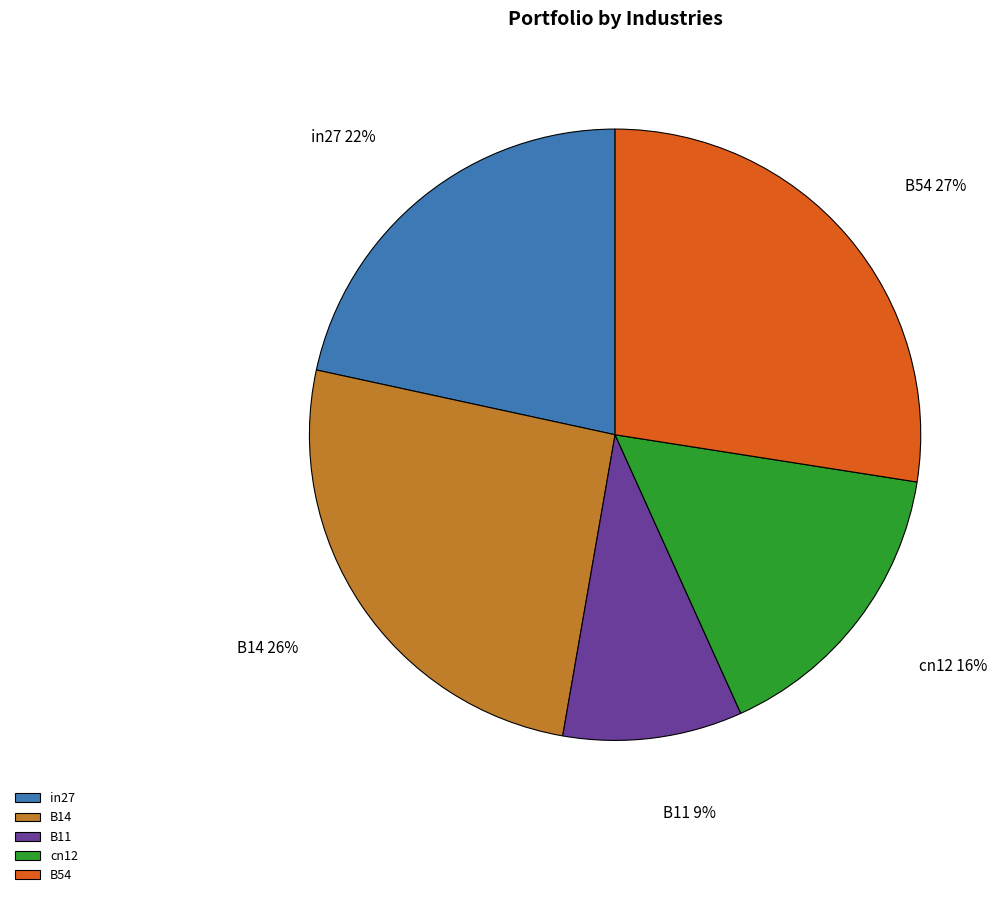

To the nearest percent, what is the combined percentage of in27 and B54?

49%